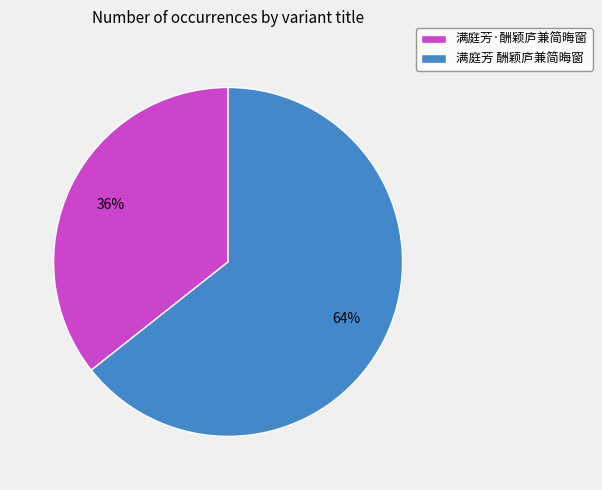

To the nearest percent, what is the combined percentage of 满庭芳·酬颖庐兼简晦窗 and 满庭芳 酬颖庐兼简晦窗?

100%